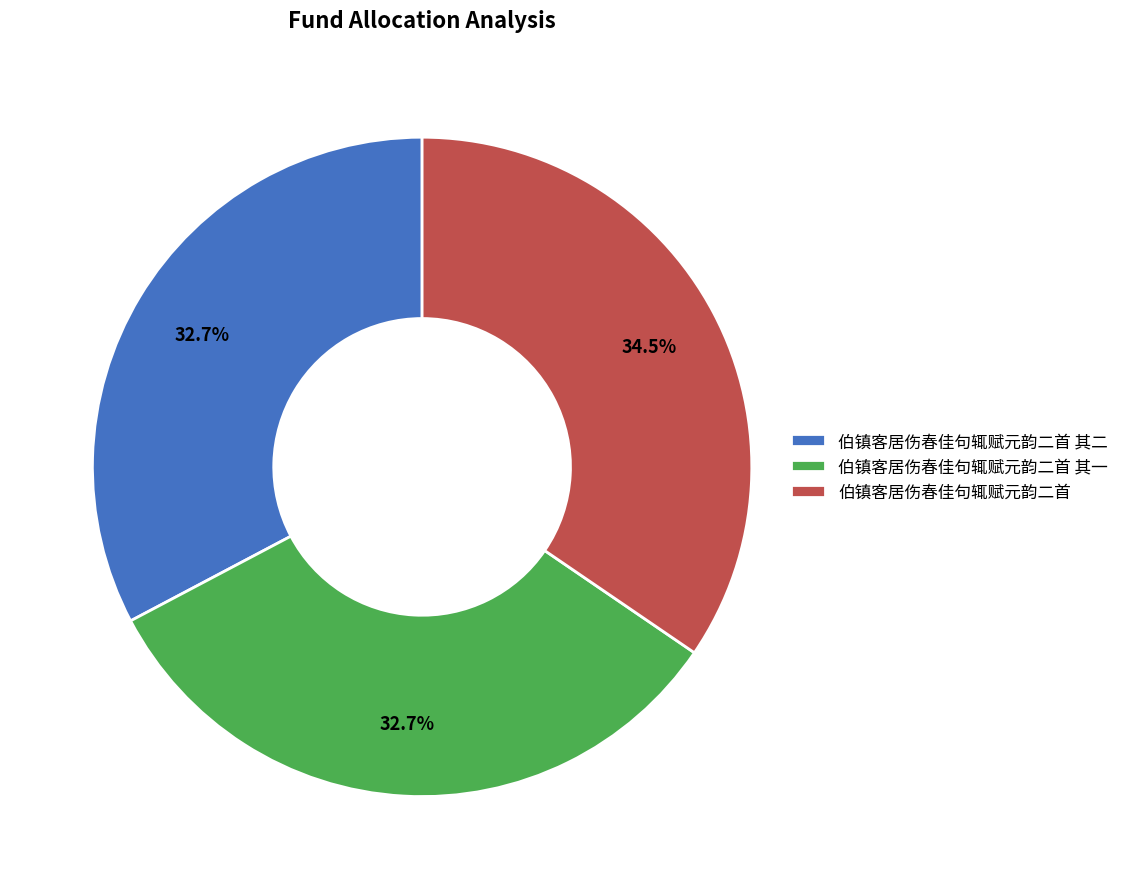

To the nearest percent, what is the combined percentage of 伯镇客居伤春佳句辄赋元韵二首 其二 and 伯镇客居伤春佳句辄赋元韵二首?

67%